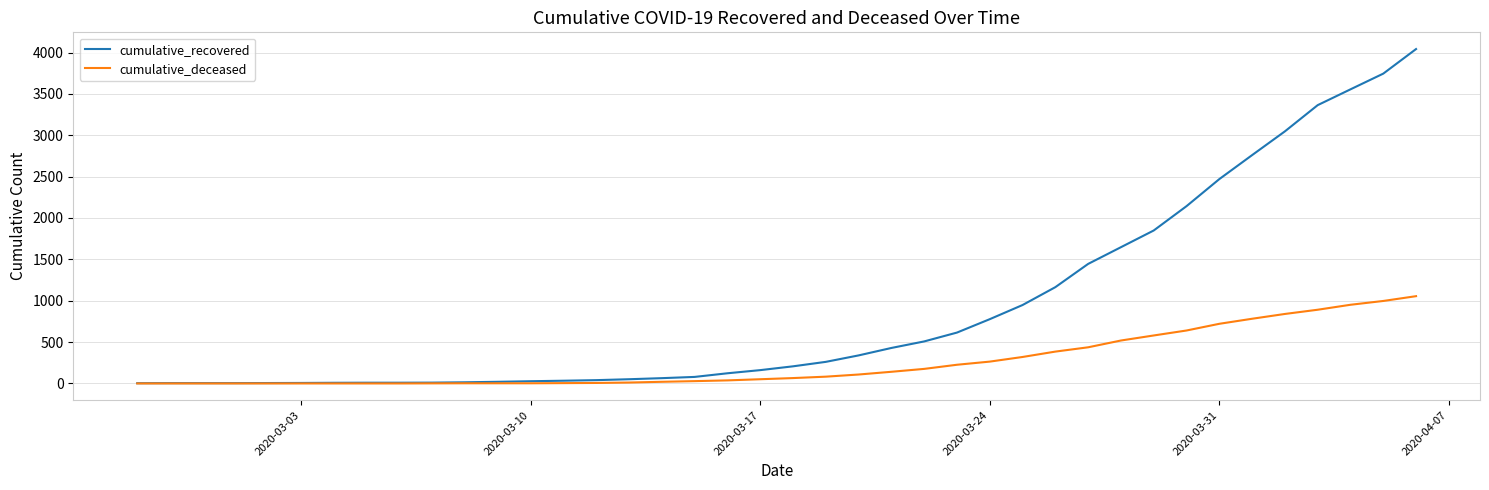

What is the maximum value for cumulative_deceased?

1055